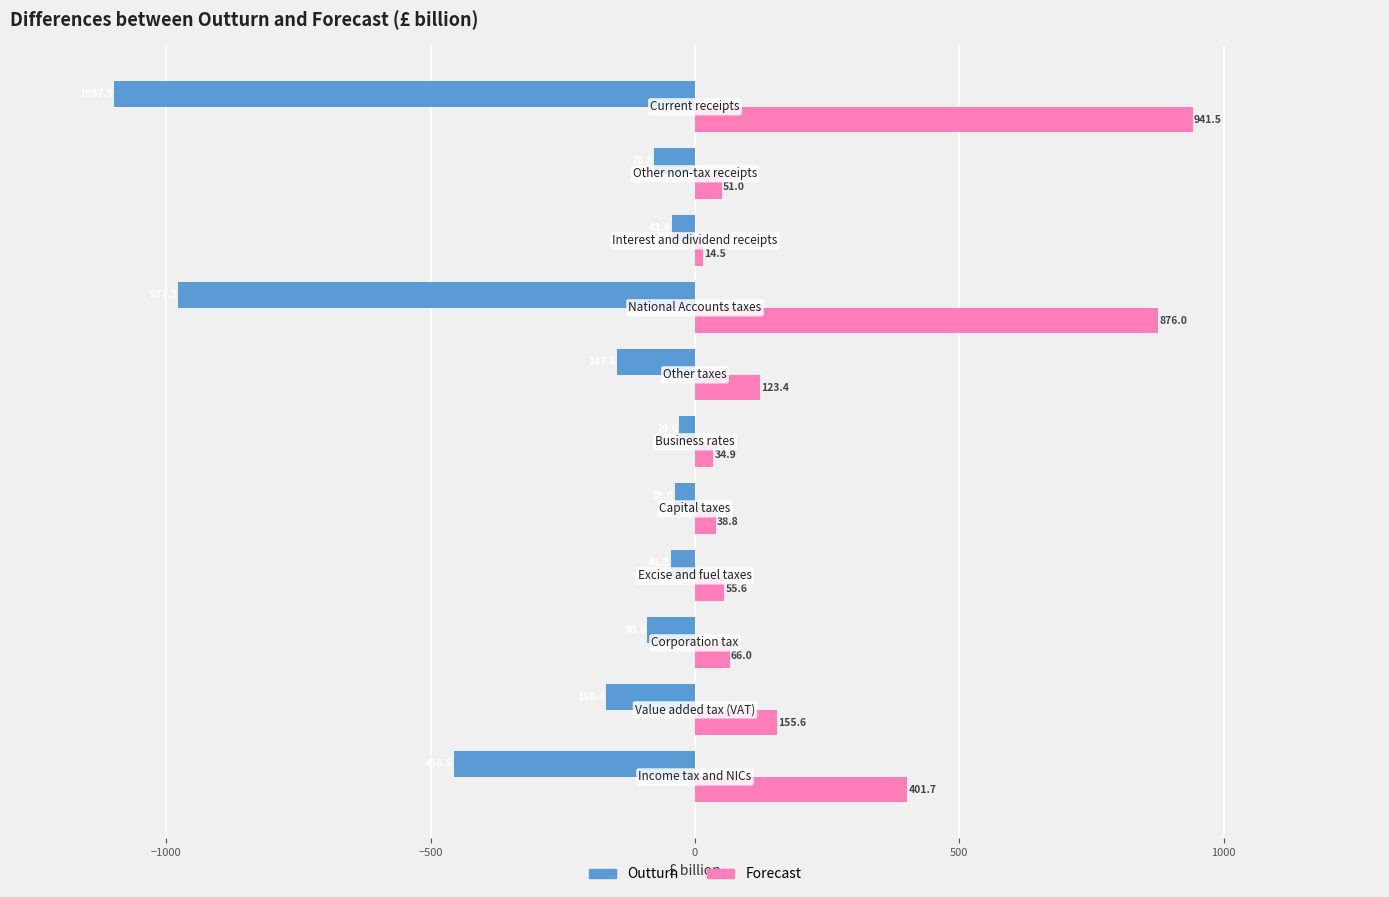

What is the average value of the Outturn series?

-288.5